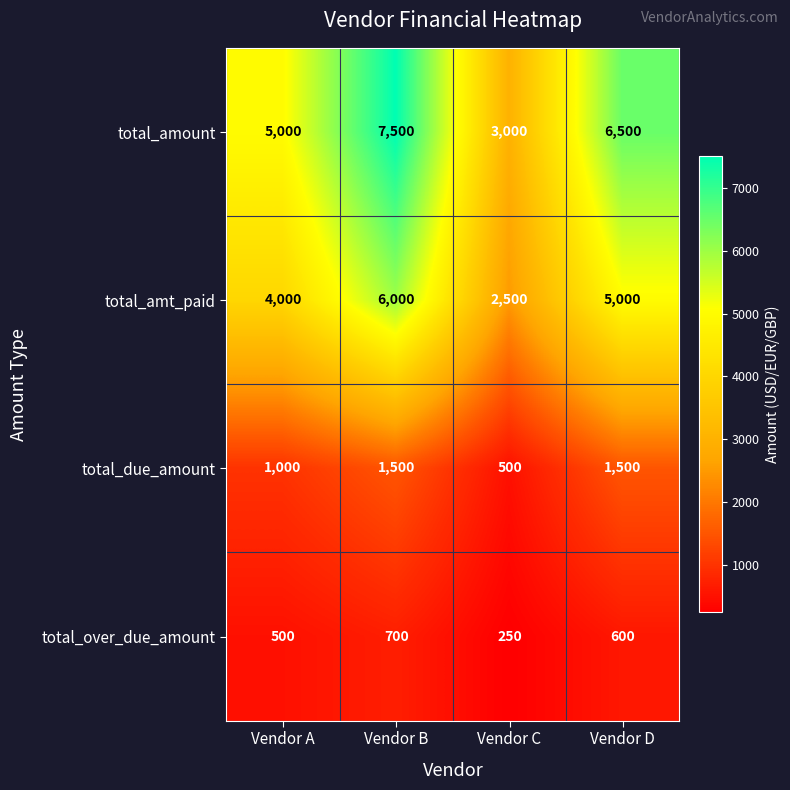

At how many categories does at least one series exceed 830?

4